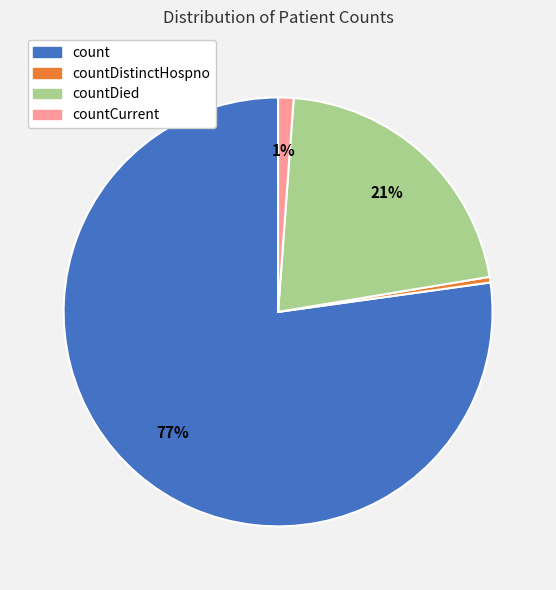

To the nearest percent, what percentage of the pie is countCurrent?

1%